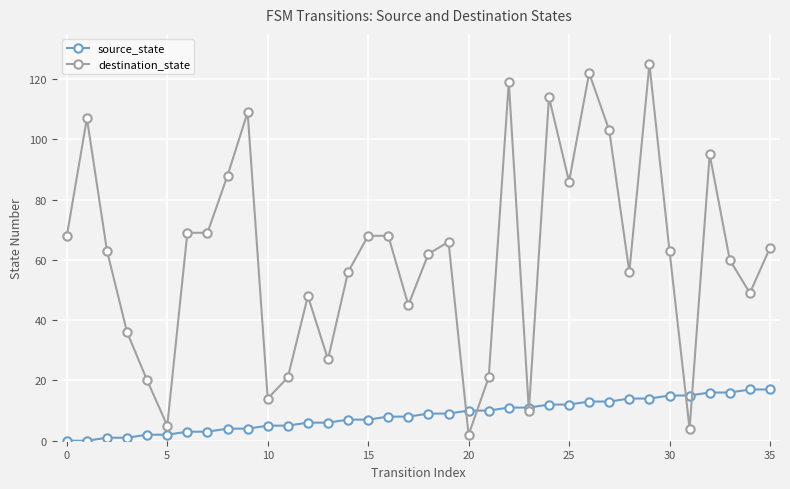

What is the lowest value of the destination_state series?

2